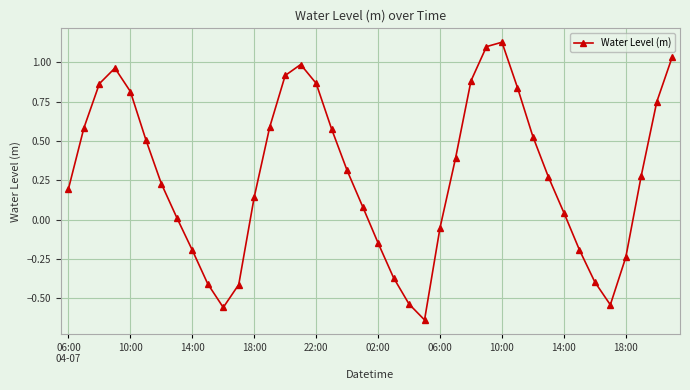

How many interior local peaks (higher than both neighbors) does the data have?

3